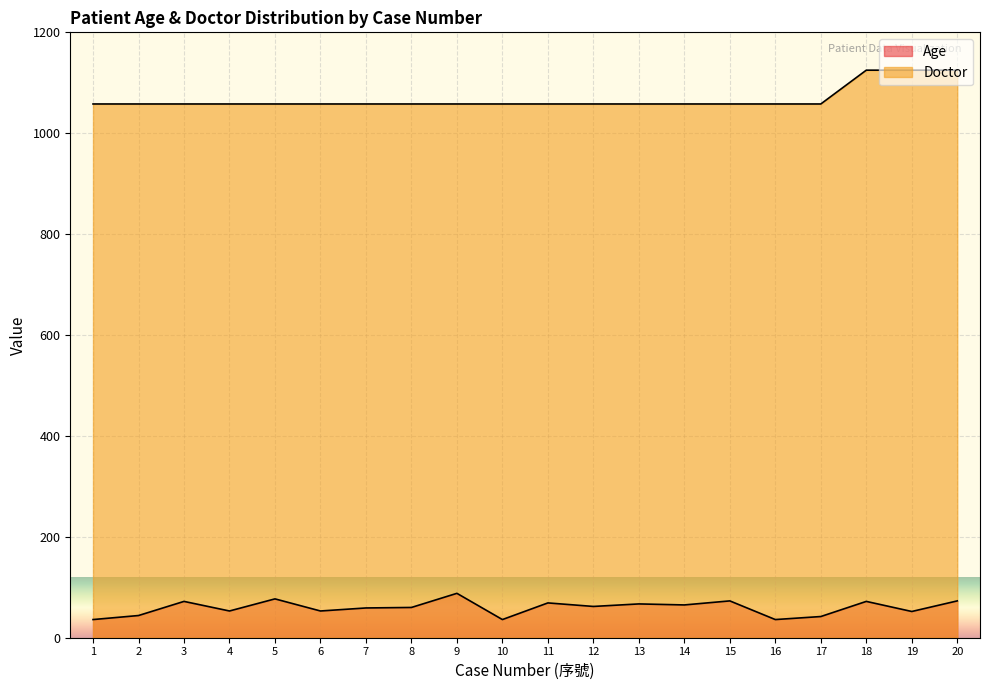

Reading right to left, extract all data points from this chart.

Age: 73	52	72	42	36	73	65	67	62	69	36	88	60	59	53	77	53	72	44	36
Doctor: 1125	1125	1125	1058	1058	1058	1058	1058	1058	1058	1058	1058	1058	1058	1058	1058	1058	1058	1058	1058